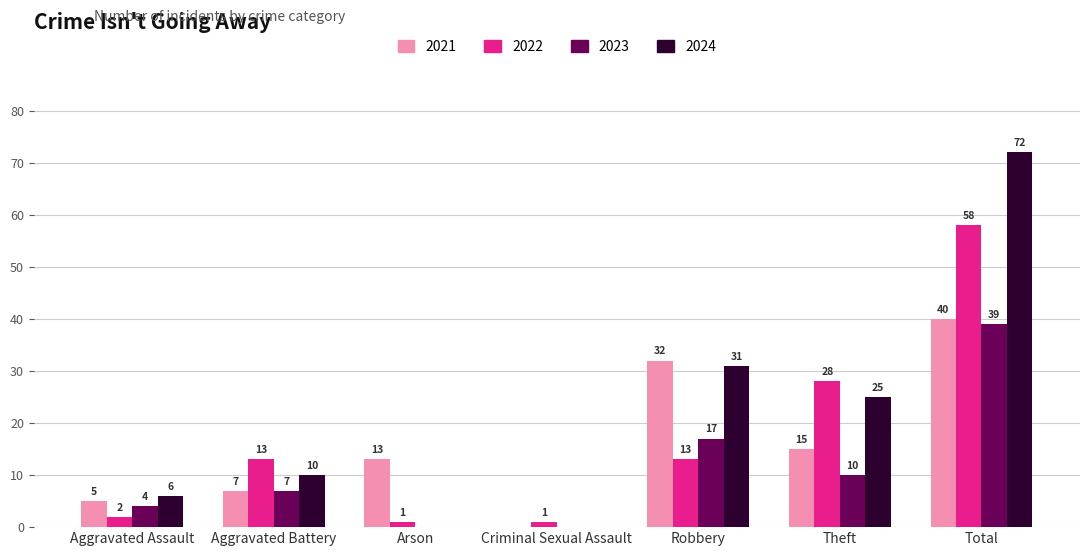

The value of 2023 at Robbery is 17. True or false?

True